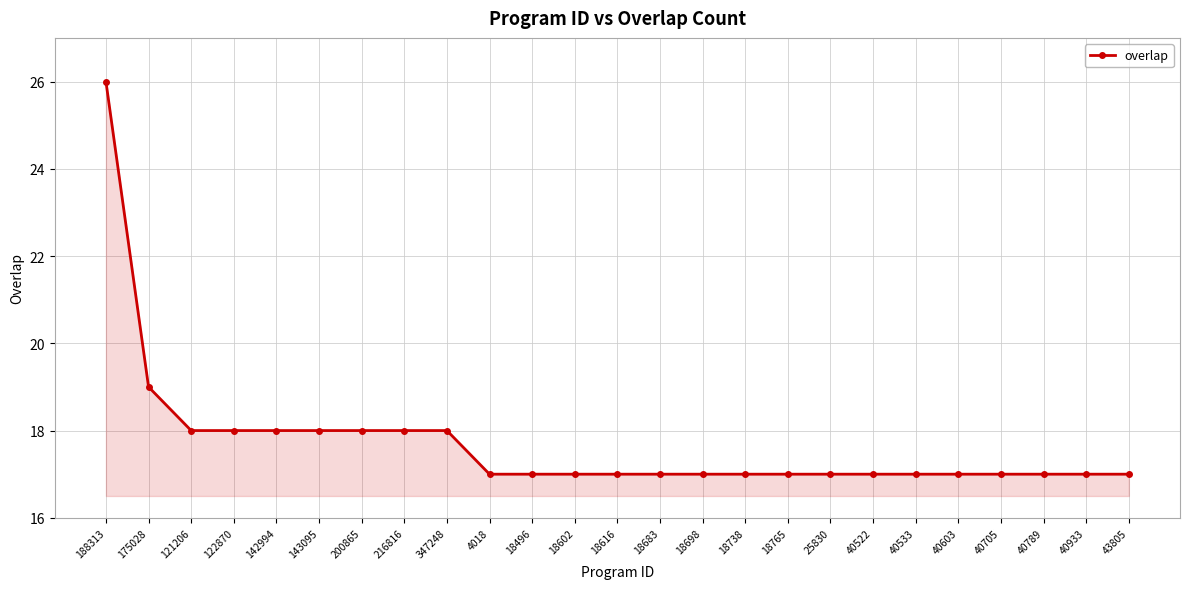

Count the number of categories in the chart.

25